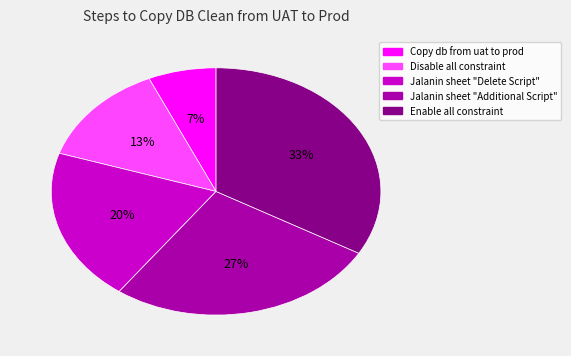

What percentage is the Copy db from uat to prod slice, to the nearest percent?

7%